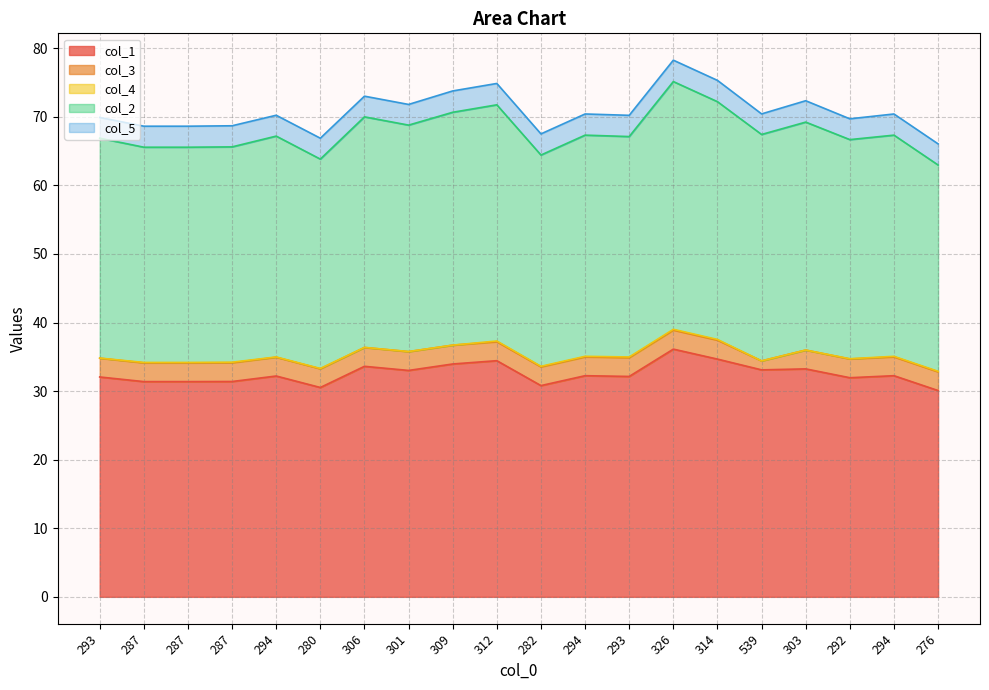

Reading left to right, what are all the values shown in this chart?

col_1: 293=32.1	287=31.4	287=31.4	287=31.4	294=32.2	280=30.5	306=33.6	301=33.0	309=34.0	312=34.4	282=30.8	294=32.2	293=32.1	326=36.1	314=34.7	539=33.1	303=33.2	292=32.0	294=32.2	276=30.1
col_3: 293=2.7	287=2.7	287=2.7	287=2.7	294=2.7	280=2.7	306=2.7	301=2.7	309=2.7	312=2.8	282=2.7	294=2.7	293=2.7	326=2.8	314=2.8	539=1.3	303=2.7	292=2.7	294=2.7	276=2.7
col_4: 293=0.0	287=0.1	287=0.1	287=0.1	294=0.0	280=0.0	306=0.0	301=0.0	309=0.0	312=0.1	282=0.1	294=0.1	293=0.1	326=0.1	314=0.1	539=0.0	303=0.0	292=0.0	294=0.1	276=0.1
col_2: 293=32.1	287=31.4	287=31.4	287=31.4	294=32.2	280=30.5	306=33.6	301=33.0	309=34.0	312=34.4	282=30.8	294=32.2	293=32.1	326=36.1	314=34.7	539=33.0	303=33.2	292=32.0	294=32.2	276=30.1
col_5: 293=3.0	287=3.1	287=3.1	287=3.1	294=3.0	280=3.0	306=3.0	301=3.0	309=3.1	312=3.1	282=3.1	294=3.1	293=3.1	326=3.1	314=3.1	539=3.0	303=3.1	292=3.0	294=3.1	276=3.1